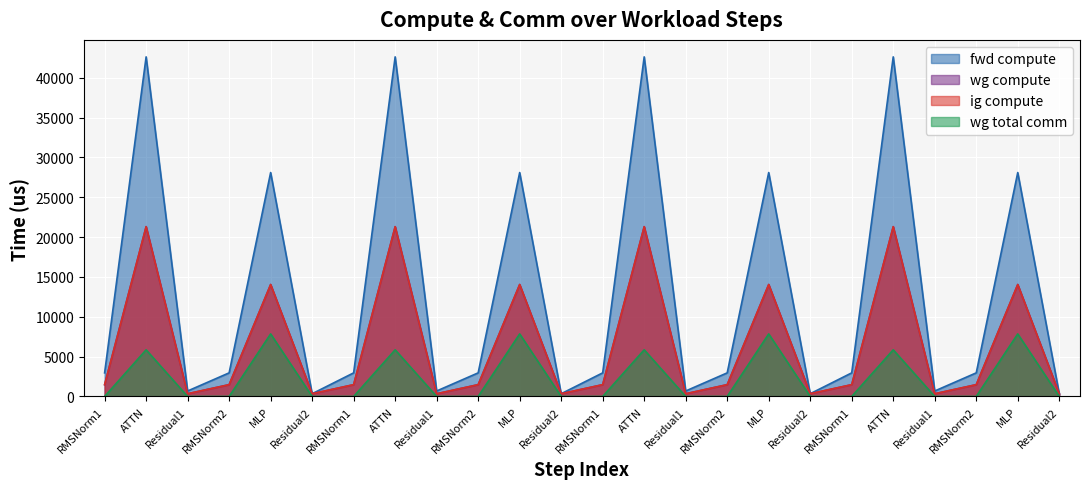

Rank the series at Residual1 from lowest to highest value.

wg total comm, wg compute, ig compute, fwd compute